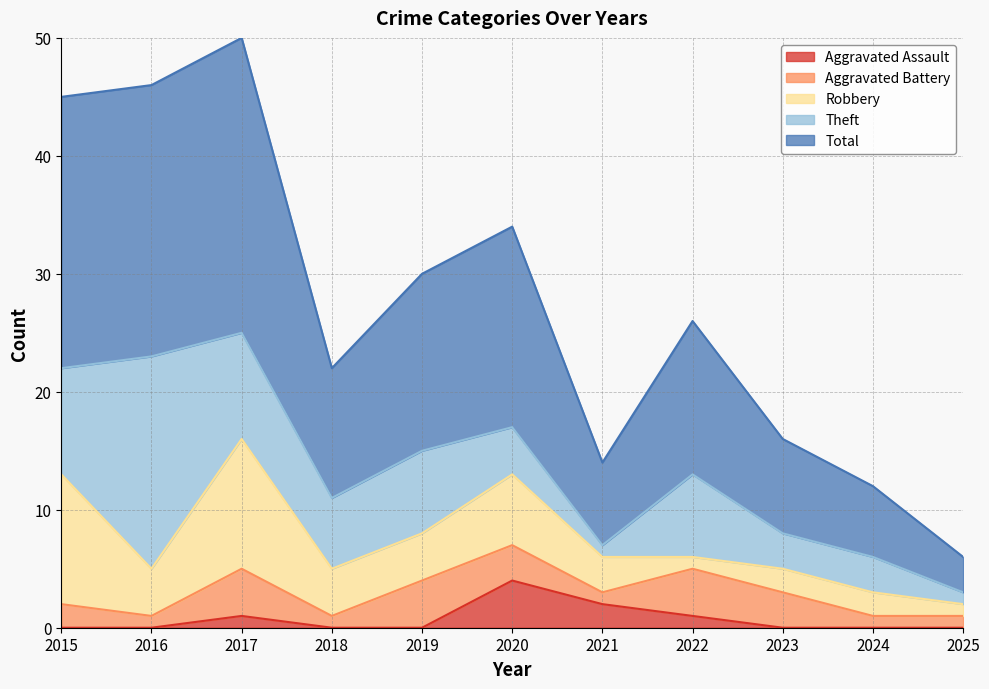

Reading left to right, what are all the values shown in this chart?

Aggravated Assault: 0	0	1	0	0	4	2	1	0	0	0
Aggravated Battery: 2	1	4	1	4	3	1	4	3	1	1
Robbery: 11	4	11	4	4	6	3	1	2	2	1
Theft: 9	18	9	6	7	4	1	7	3	3	1
Total: 23	23	25	11	15	17	7	13	8	6	3